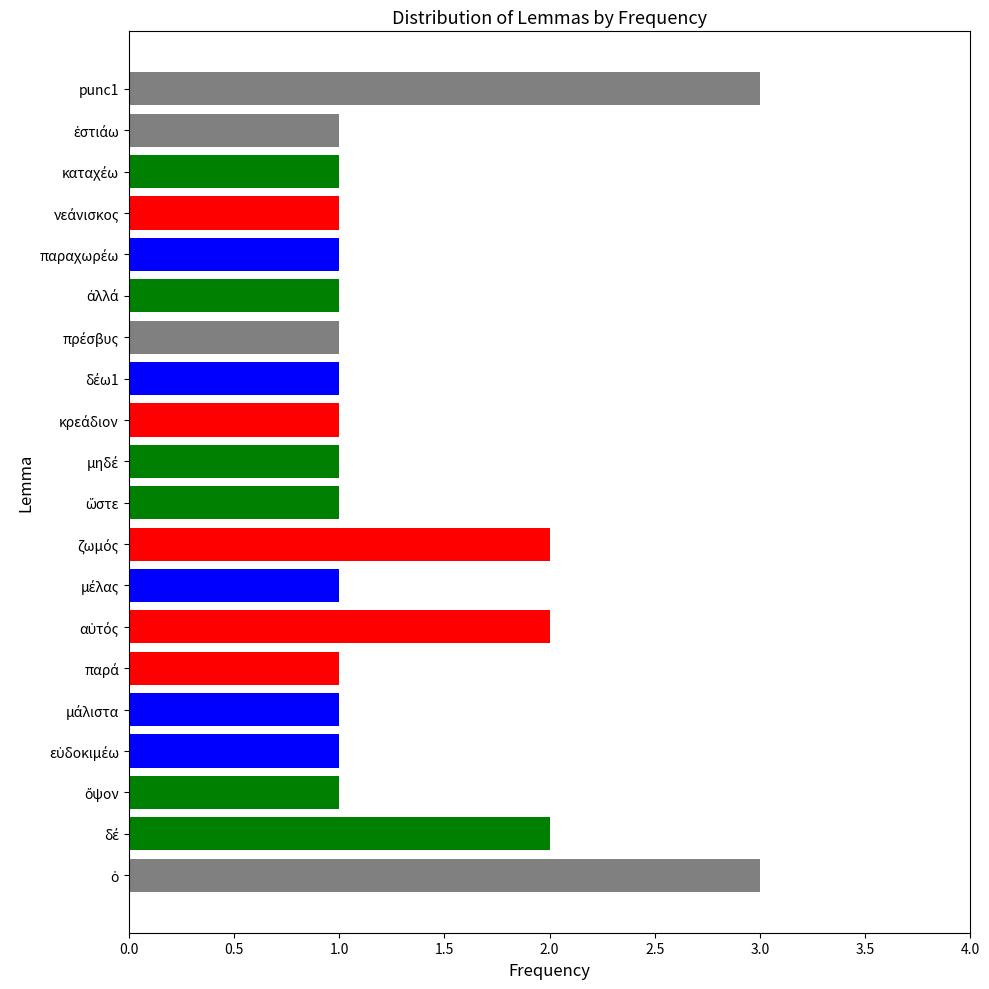

List the labels in order of value, smallest first.

ὄψον, εὐδοκιμέω, μάλιστα, παρά, μέλας, ὥστε, μηδέ, κρεάδιον, δέω1, πρέσβυς, ἀλλά, παραχωρέω, νεάνισκος, καταχέω, ἑστιάω, δέ, αὐτός, ζωμός, ὁ, punc1